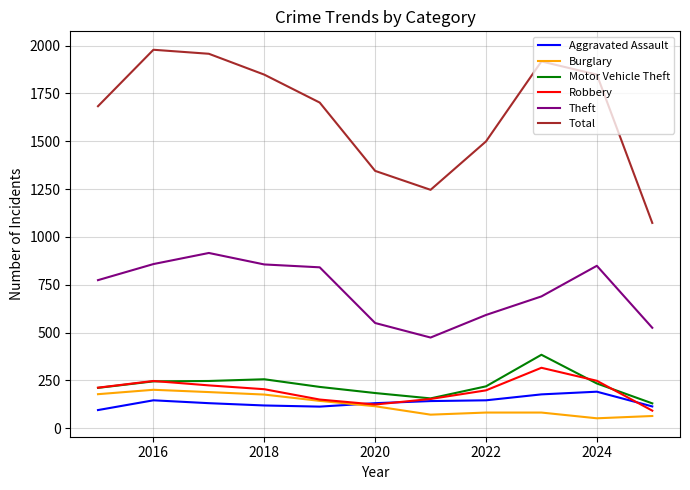

Which series has the largest range (max minus min)?

Total